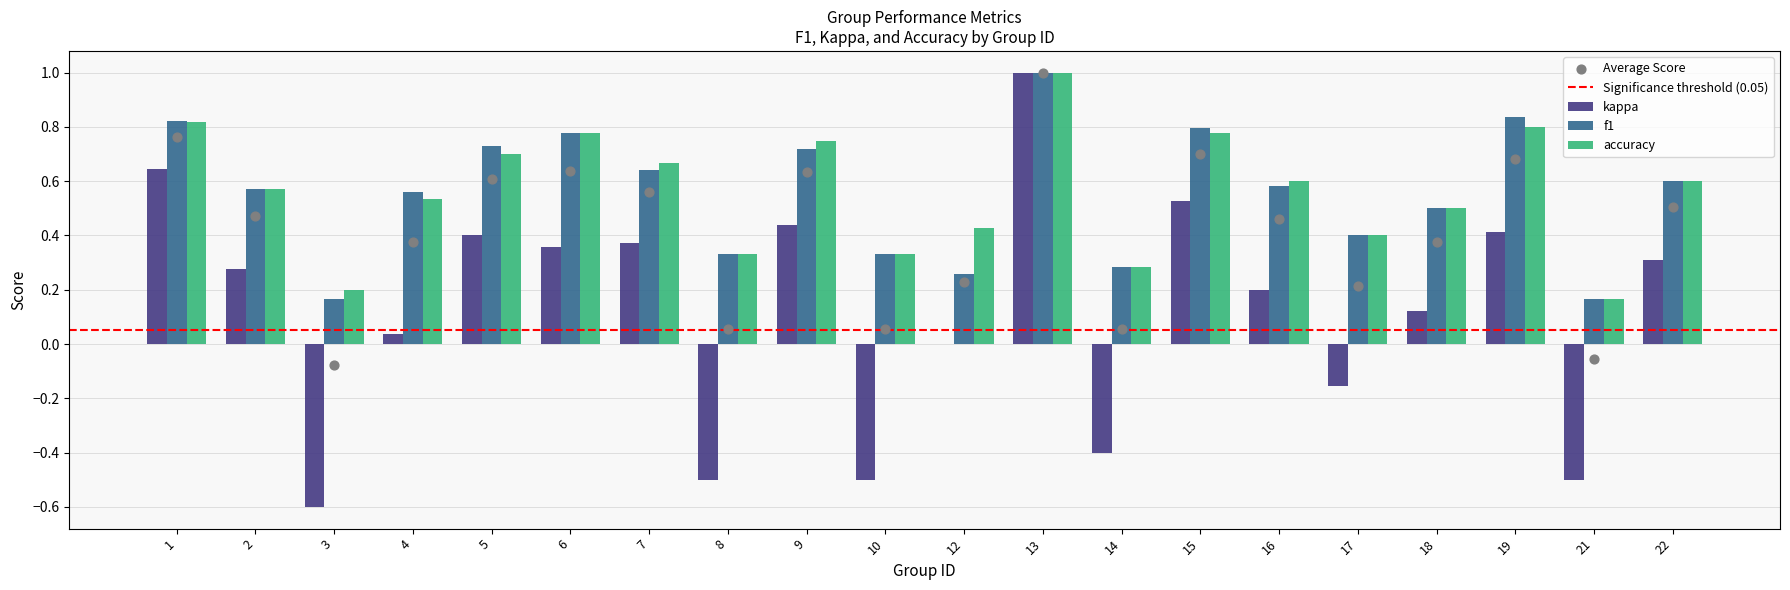

Which series has the largest total across all categories?

accuracy